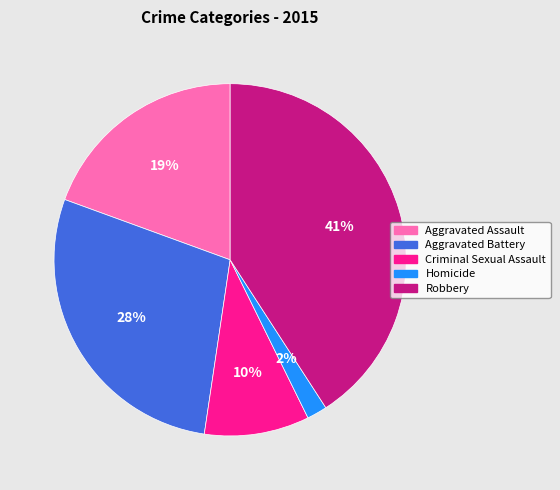

Do Aggravated Assault and Homicide together represent more than half of the pie?

No